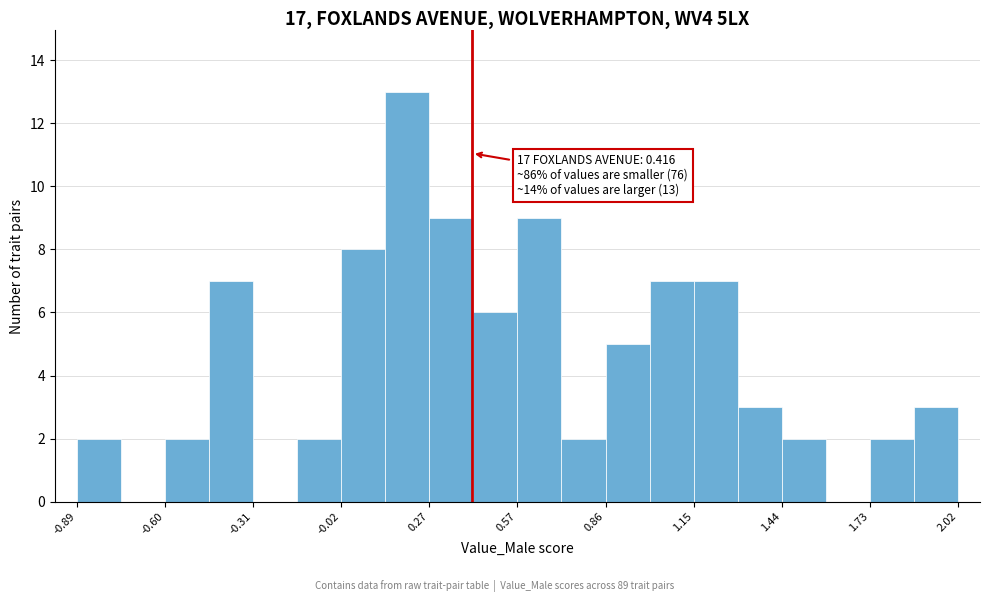

Around what value on the x-axis is the tallest bar? Give the approximate position of its centre, as read against the axis.

0.20